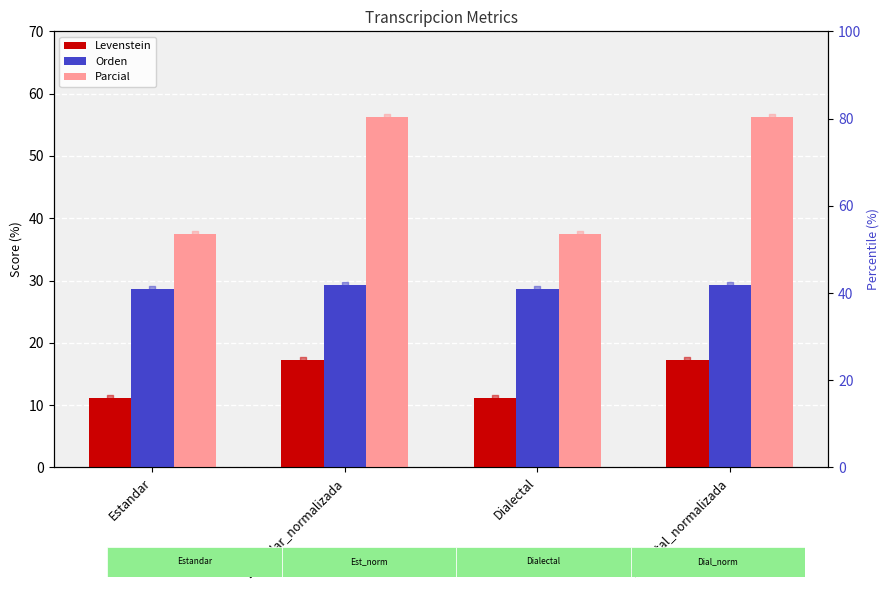

Which series has the largest Y range (max minus min)?

Parcial (rank)